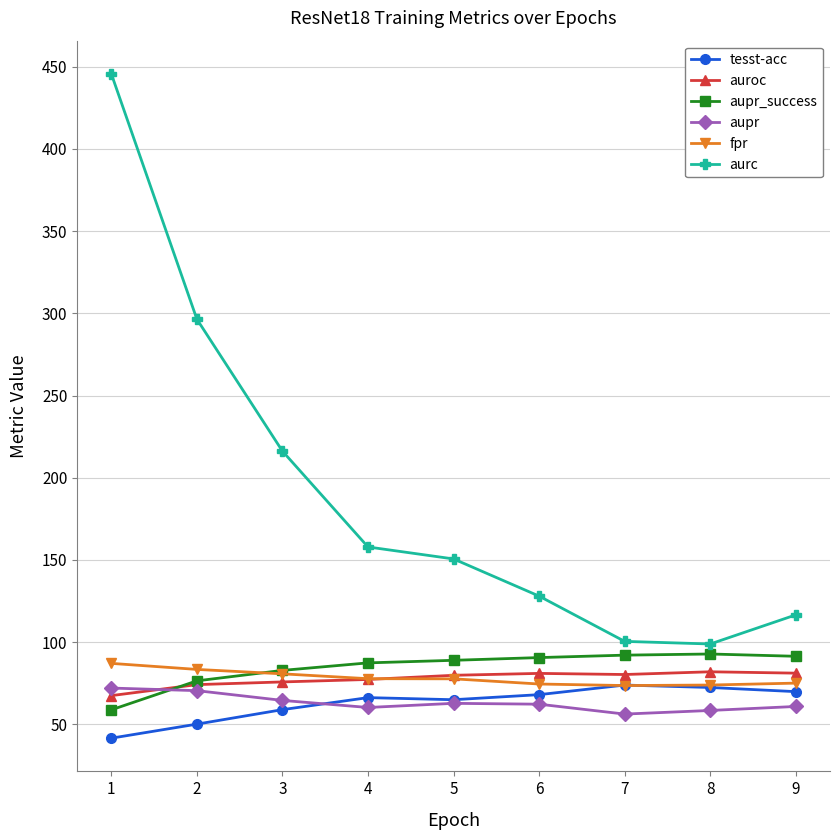

What is the lowest value of the auroc series?

67.5